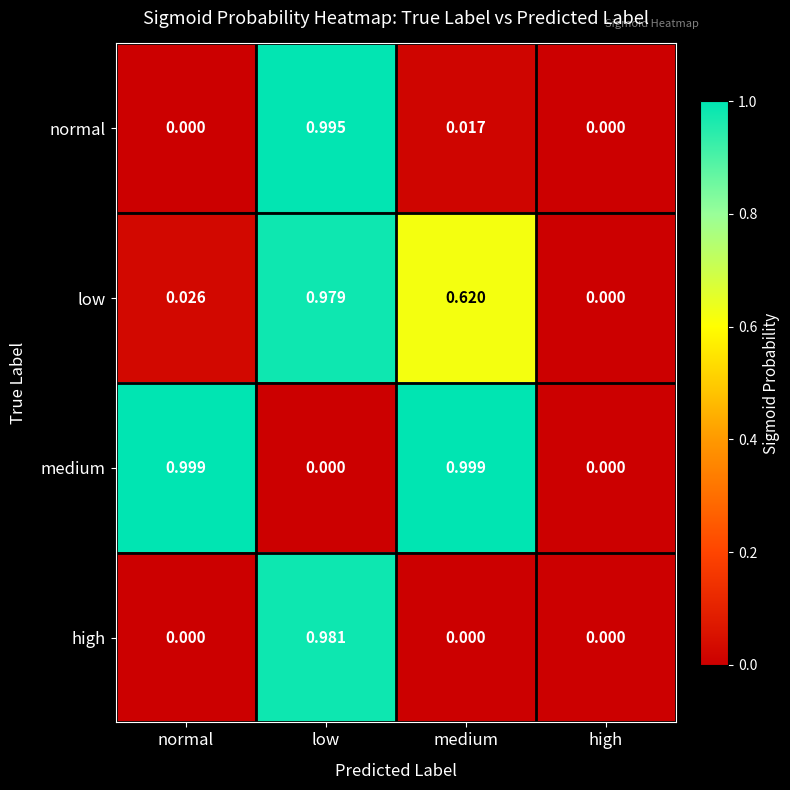

How many categories are shown in the chart?

4